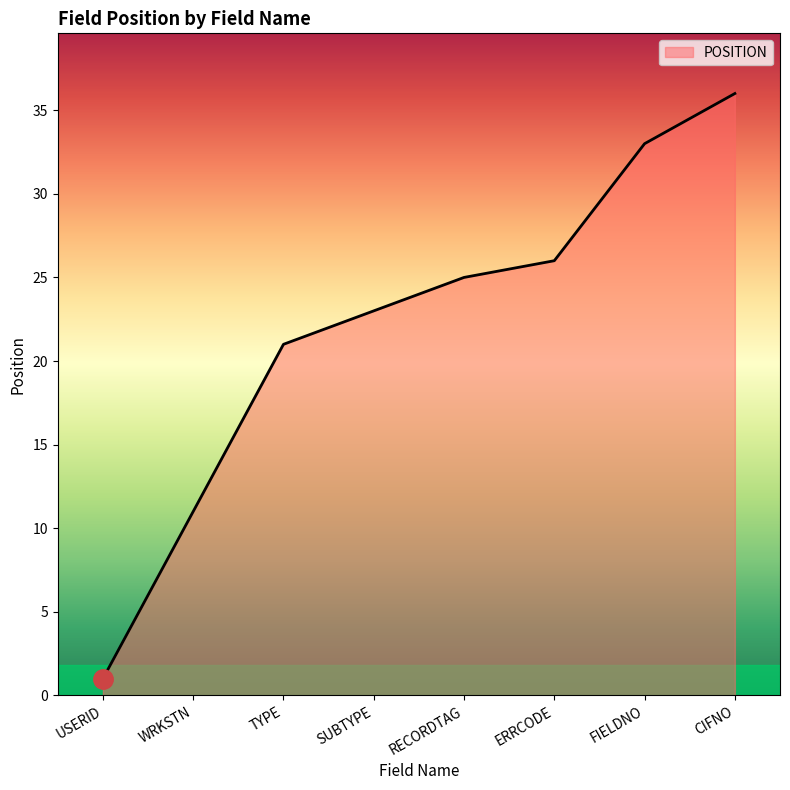

Reading left to right, list all the values displayed in this chart.

USERID=1	WRKSTN=11	TYPE=21	SUBTYPE=23	RECORDTAG=25	ERRCODE=26	FIELDNO=33	CIFNO=36